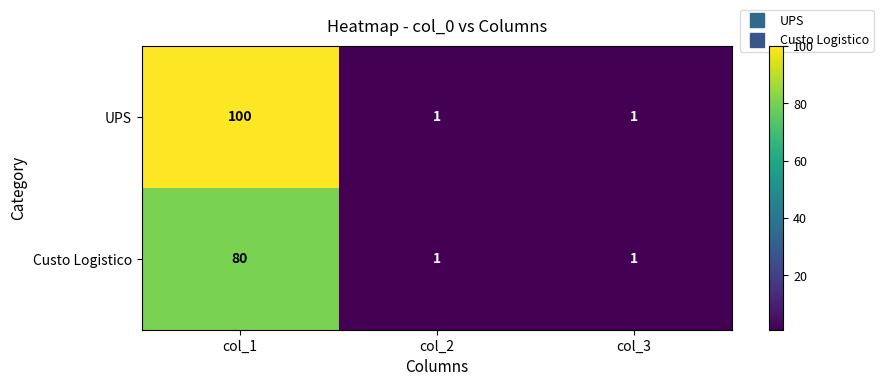

What is the difference between the maximum and minimum values in the UPS series?

99